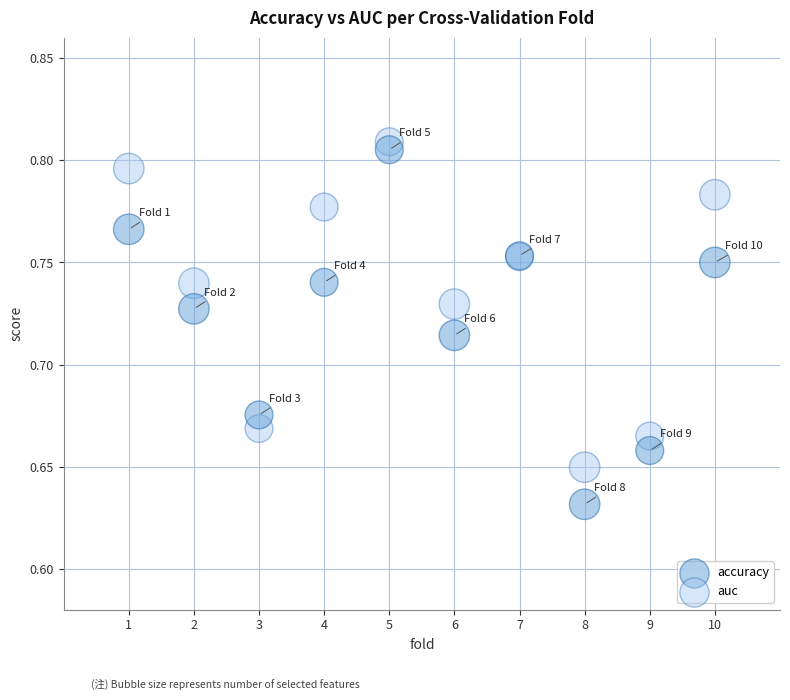

Which series has the widest spread of Y values?

accuracy